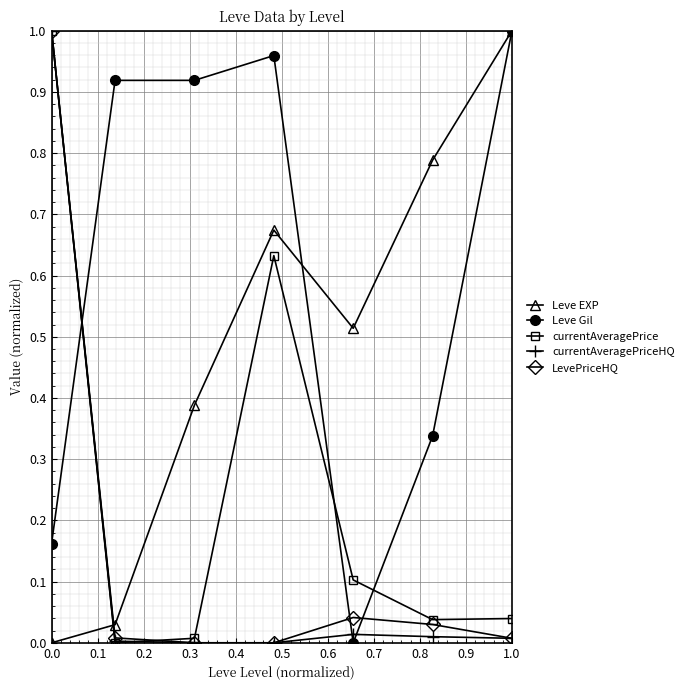

True or false: Leve EXP has more than 2 interior local peaks.

False